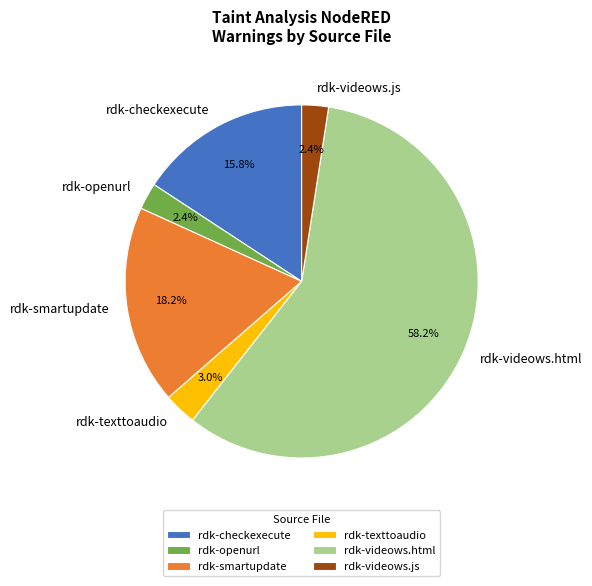

Which slice represents more than half of the pie?

rdk-videows.html